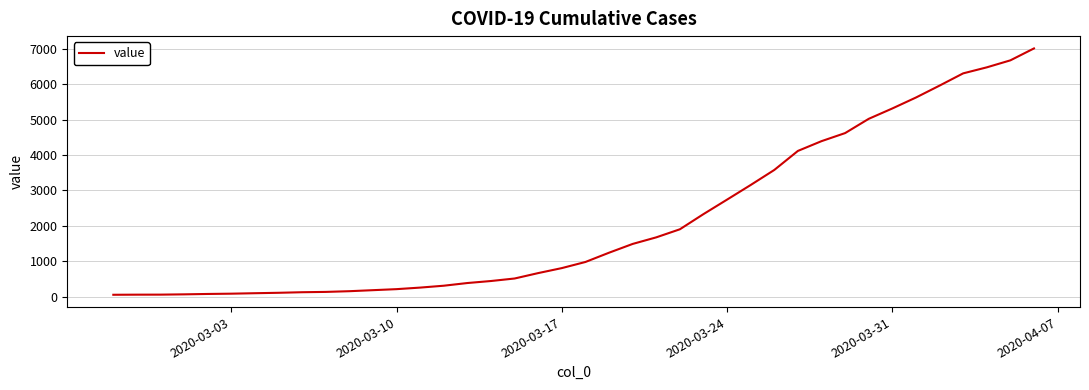

What is the greatest value displayed?

7013